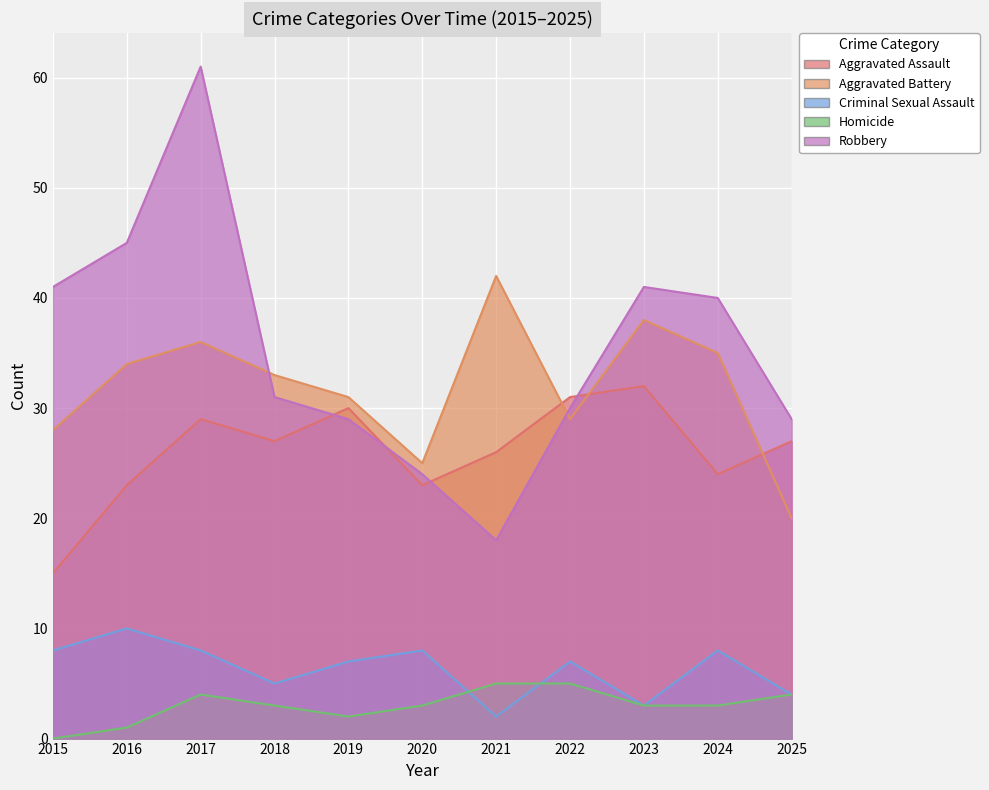

Which series ends up on top after the final intersection of Robbery and Aggravated Assault?

Robbery